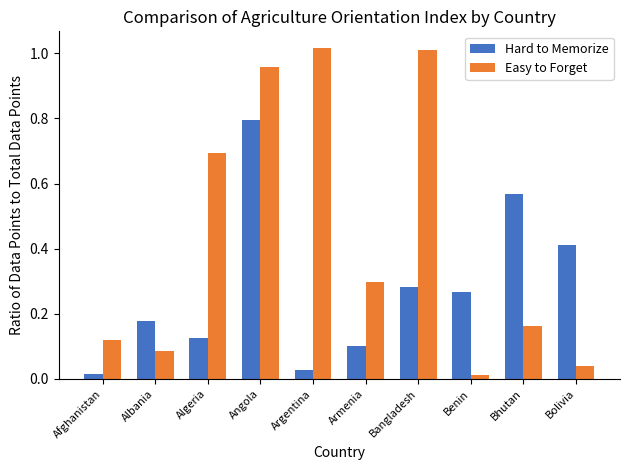

What is the total value across all series at Bhutan?

0.7